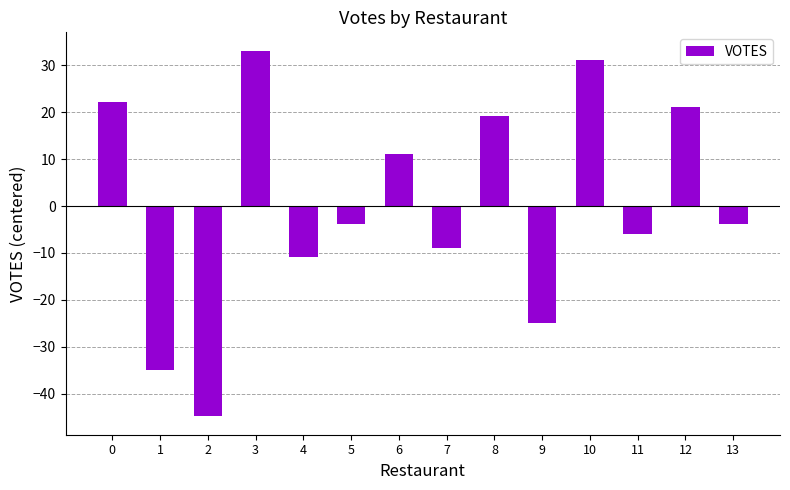

What is the approximate value at 5?

-3.9